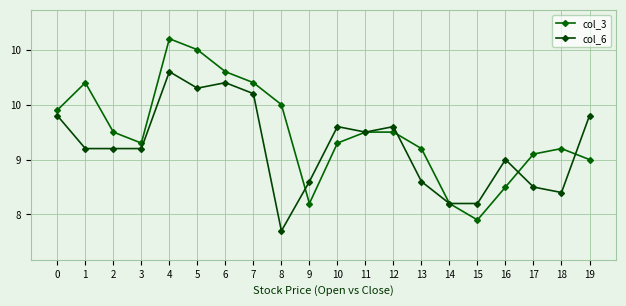

What is the difference between the maximum and second lowest values in the col_6 series?

1.2